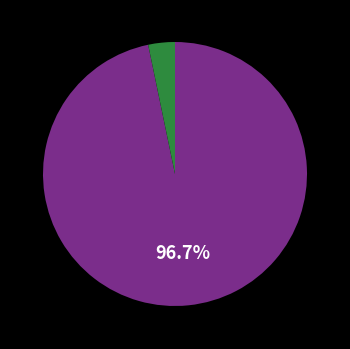

How many segments does this pie chart have?

2